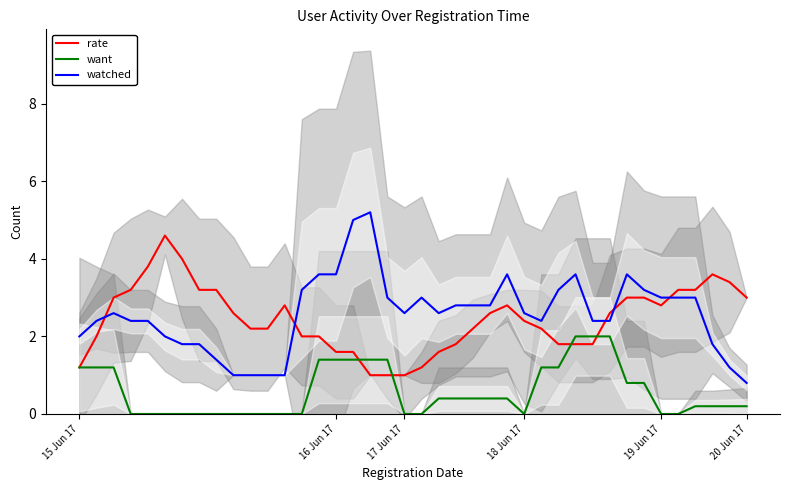

What is the total value across all series at 25?

6.8